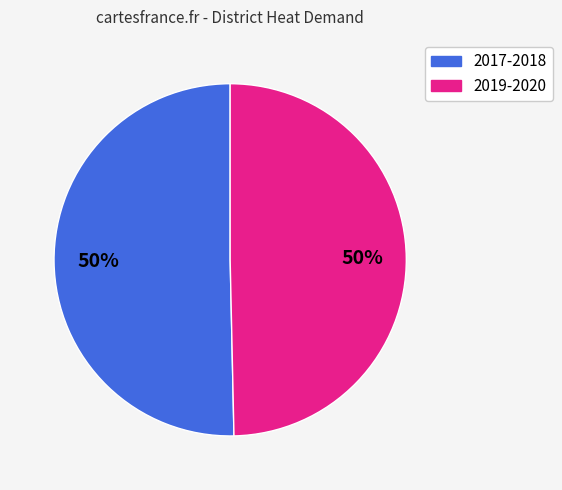

To the nearest percent, what is the average slice percentage?

50%